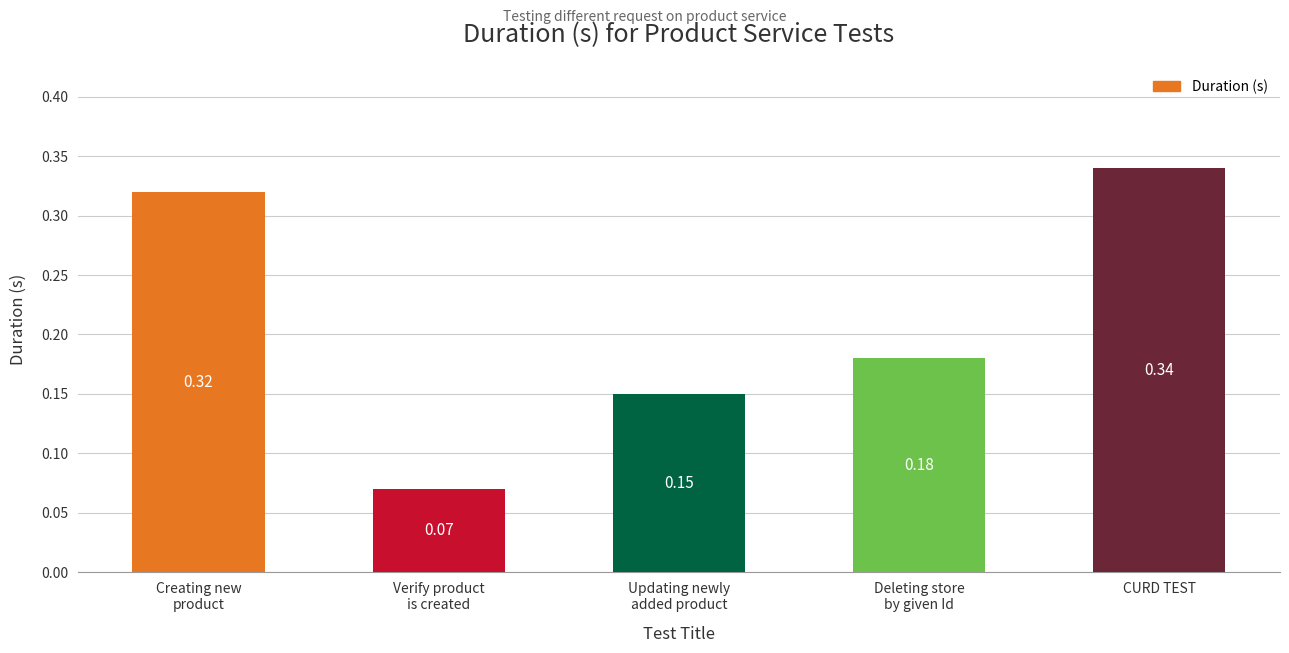

Which category has the highest value across all series?

CURD TEST